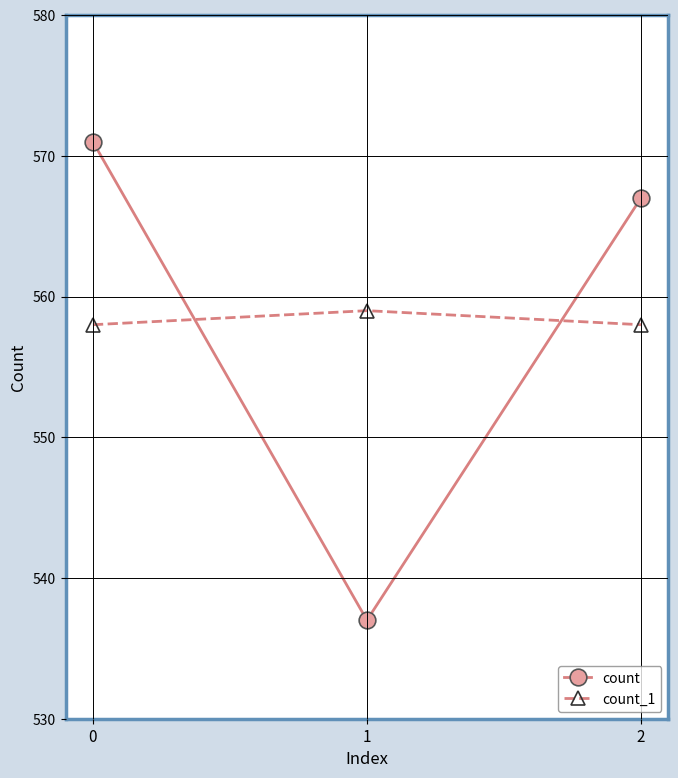

What is the difference between the maximum and minimum values in the count_1 series?

1